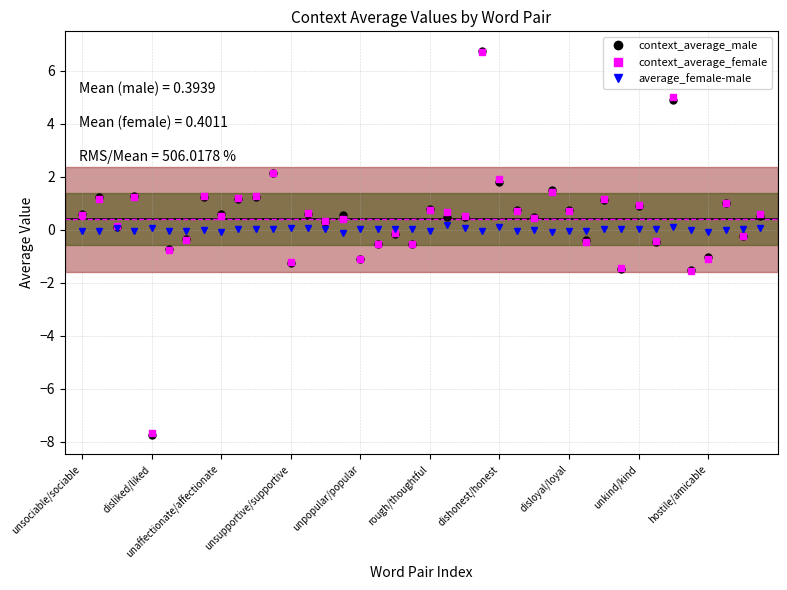

True or false: average_female-male has more than 1 interior local peaks.

True